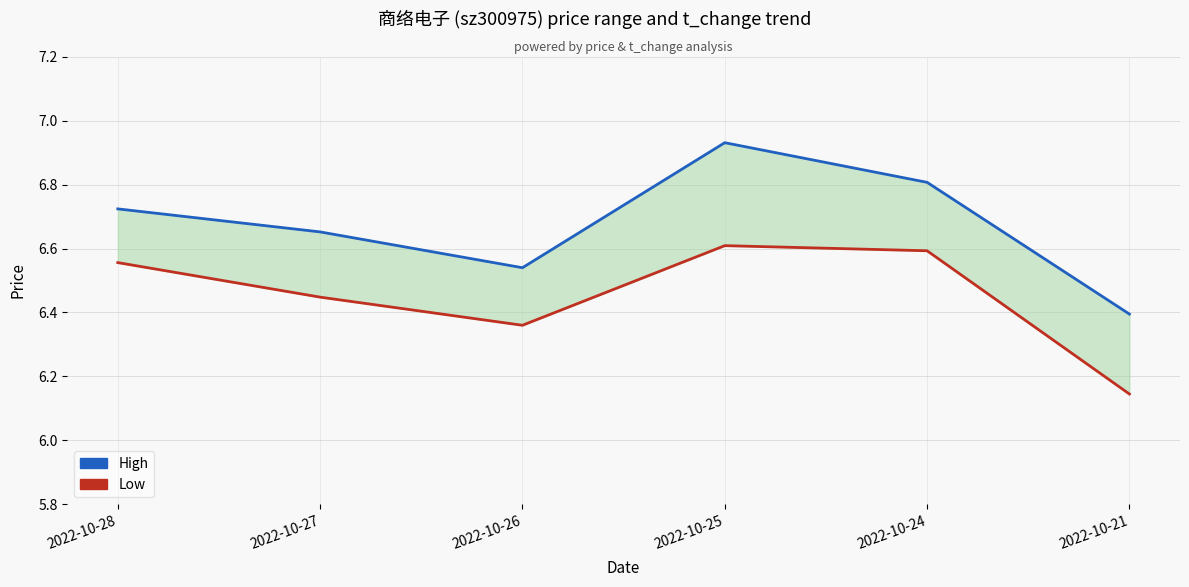

Does the chart display data point markers on the line(s)?

No